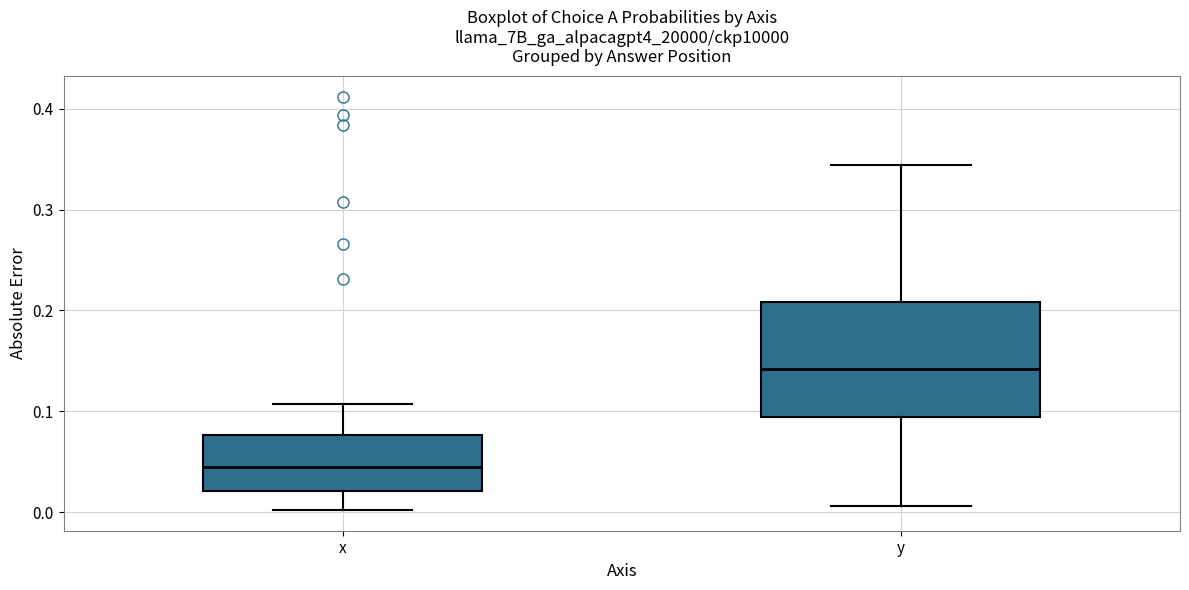

Comparing the boxes themselves (not the whiskers), which one is the tallest?

y